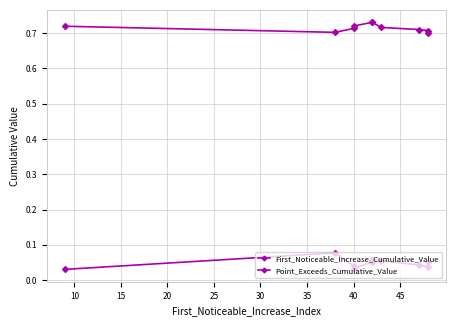

At how many categories does at least one series exceed 0?

10